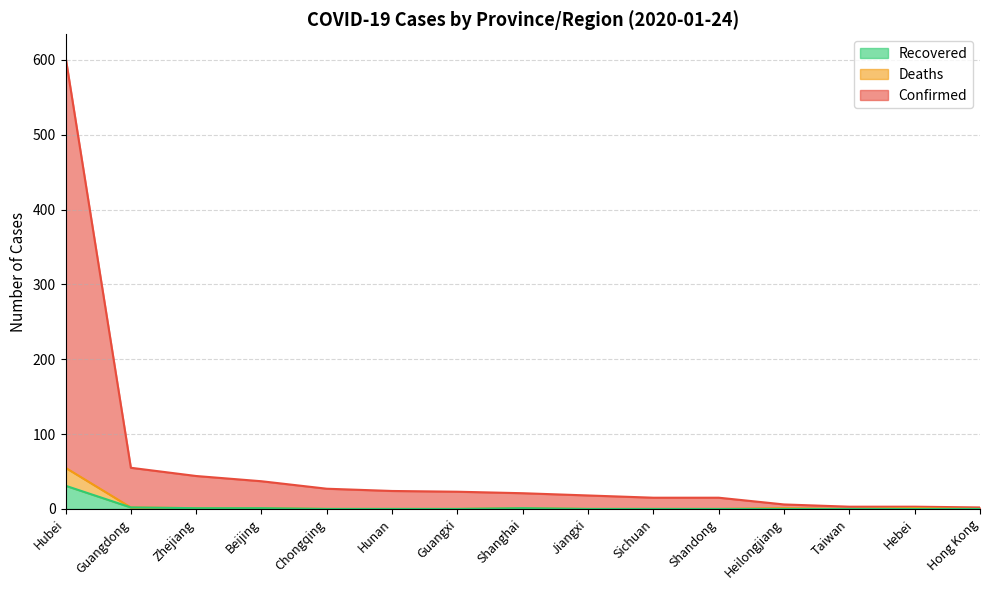

True or false: Deaths and Recovered intersect in this chart.

False